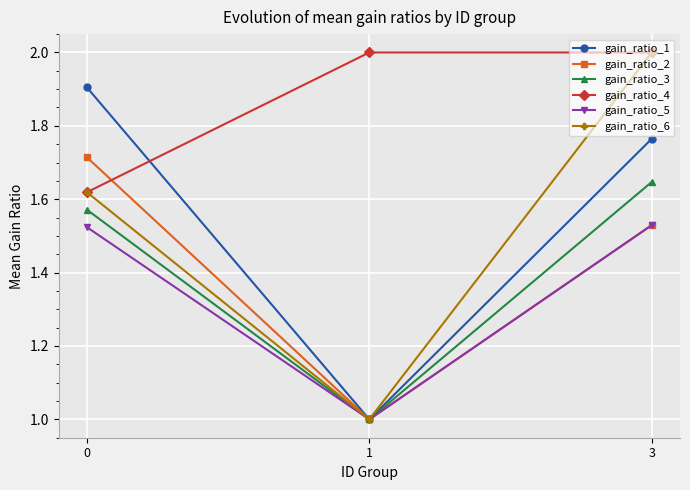

True or false: gain_ratio_6 has a value of 0.7 at 3.

False